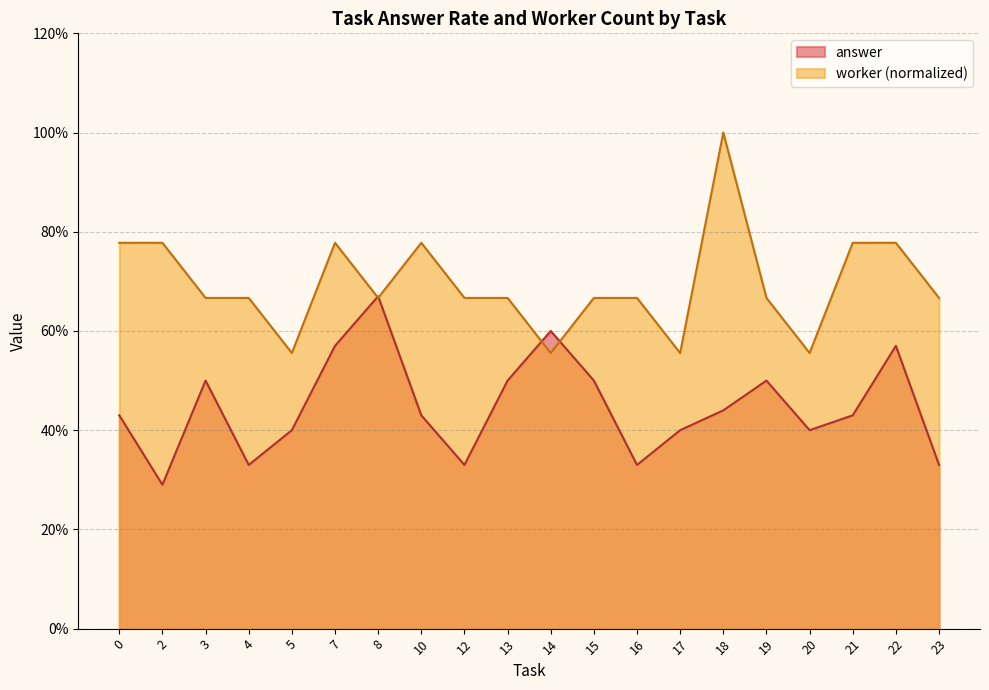

True or false: worker_count has a value of 0.4 at 0.

False